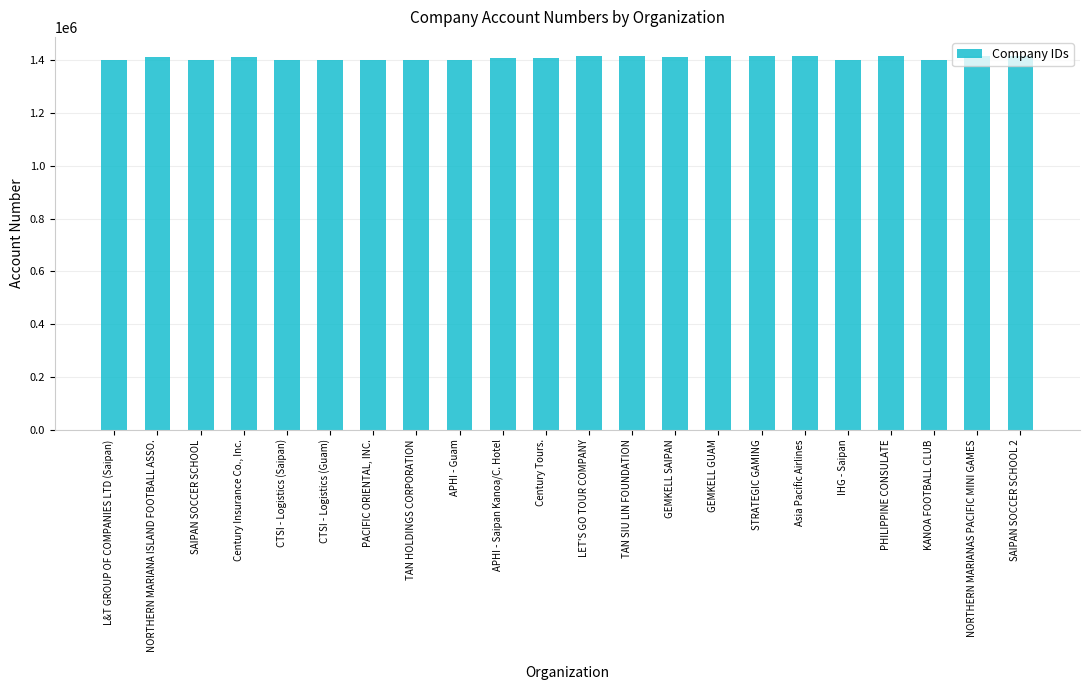

What is the value of the 17th bar from the left?

1415032